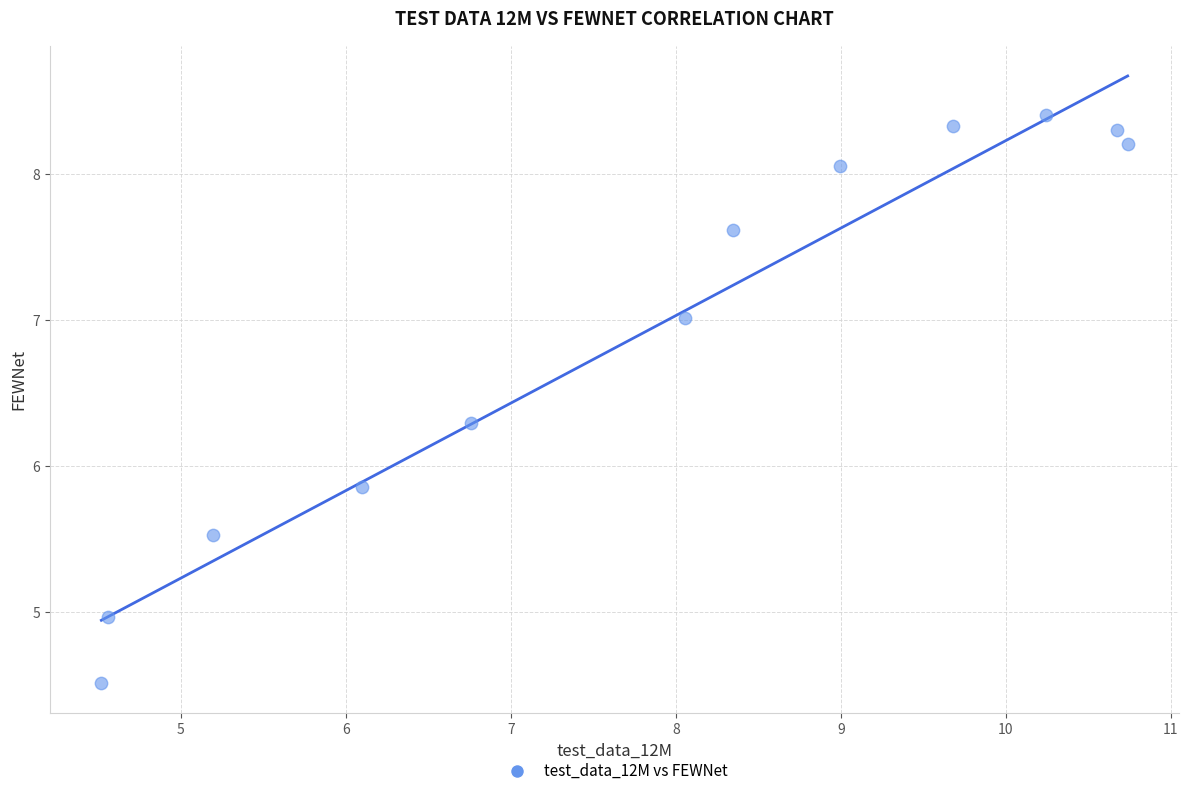

What is the range of X values (max minus min)?

6.2